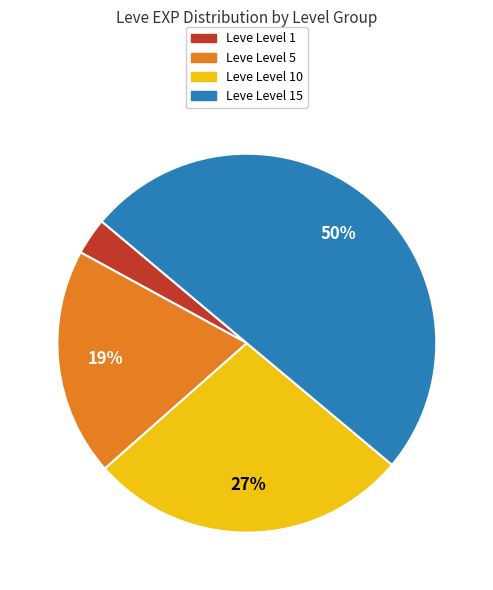

To the nearest percent, what is the difference between the largest and smallest slice percentages?

47%